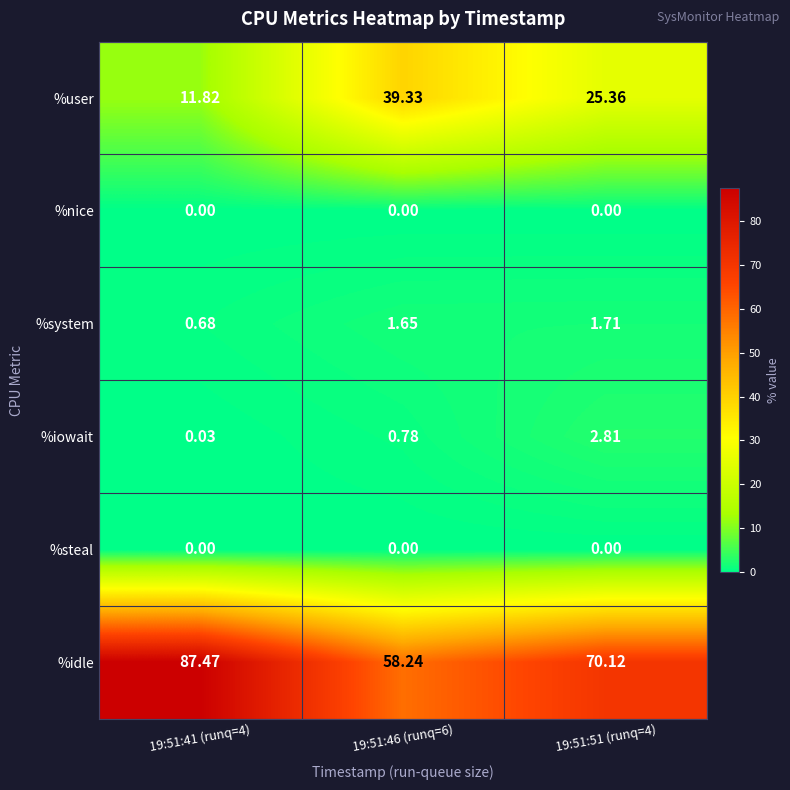

At how many categories does at least one series exceed 33?

3